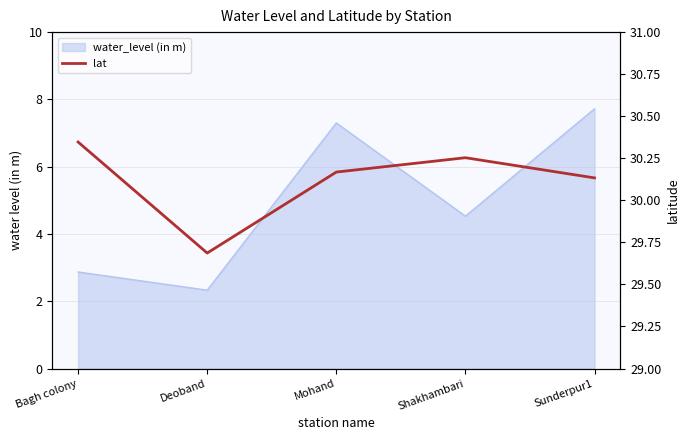

List the labels in order of value, smallest first.

Deoband, Sunderpur1, Mohand, Shakhambari, Bagh colony